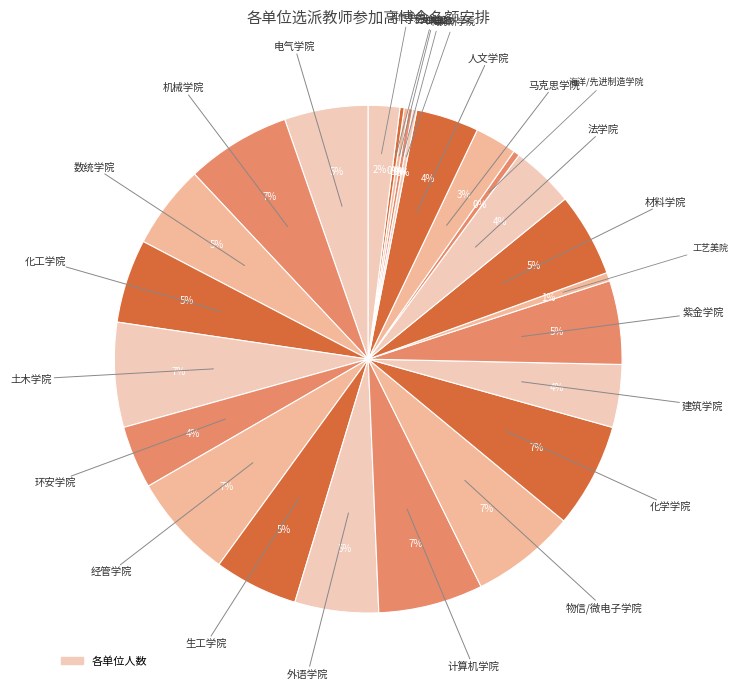

Does any single category account for the majority?

No